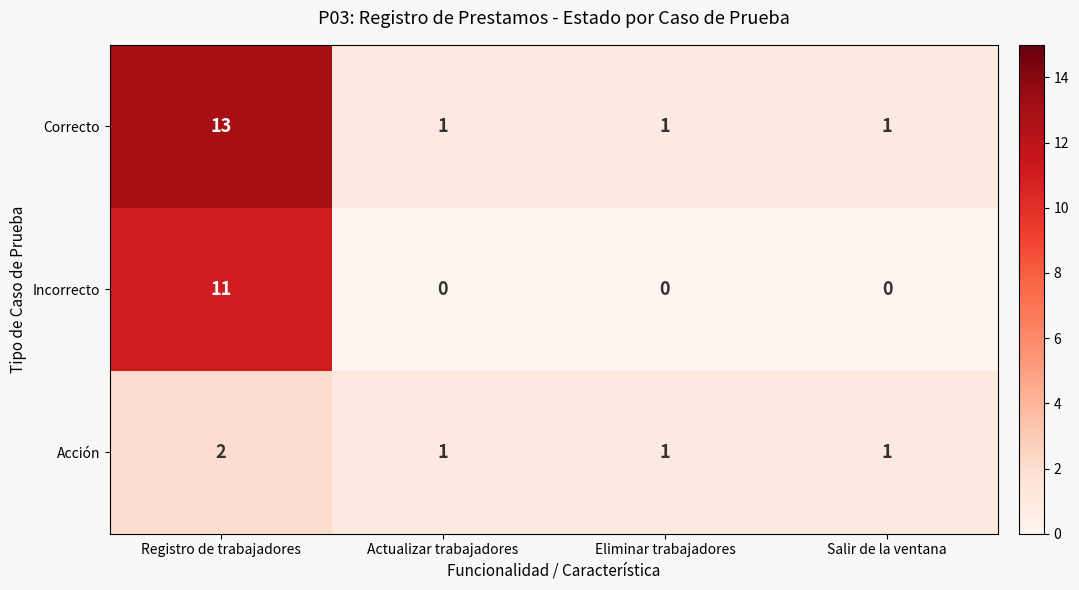

List the series in order of their overall mean, highest first.

Correcto, Incorrecto, Acción